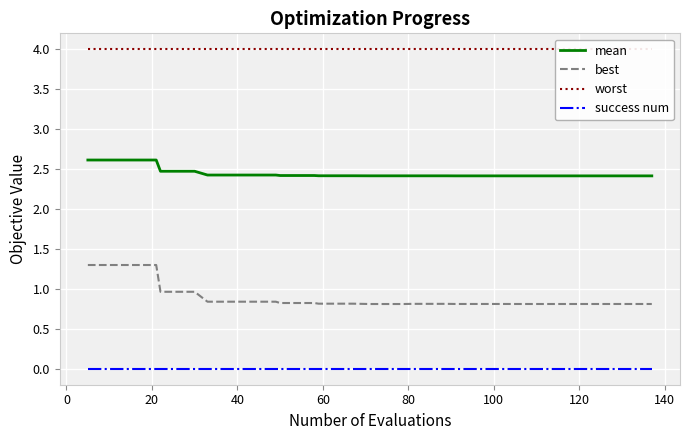

What is the difference between the maximum and second lowest values in the mean series?

0.2